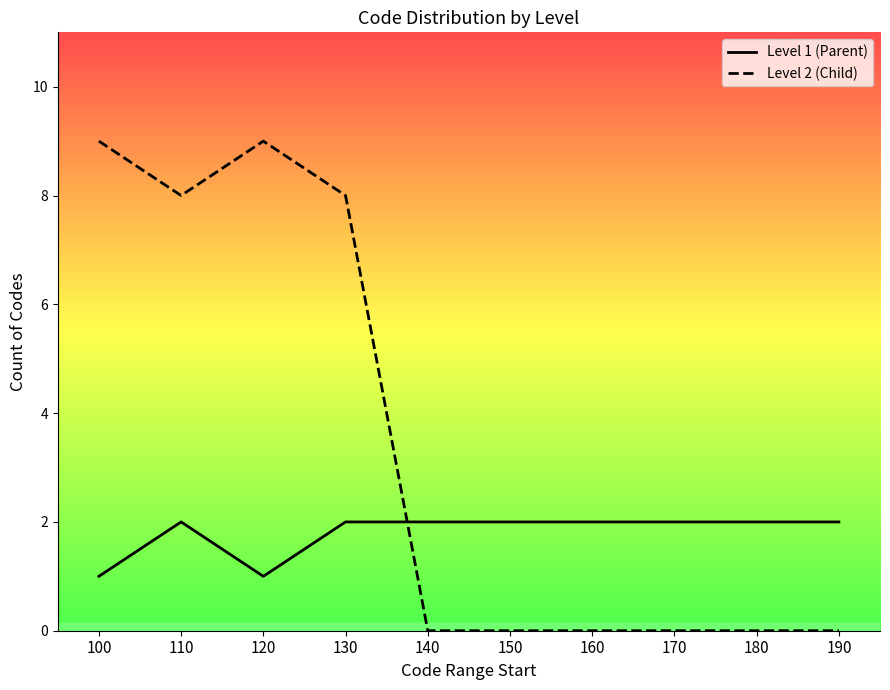

Reading left to right, extract all data points from this chart.

Level 1 (Parent): 1	2	1	2	2	2	2	2	2	2
Level 2 (Child): 9	8	9	8	0	0	0	0	0	0